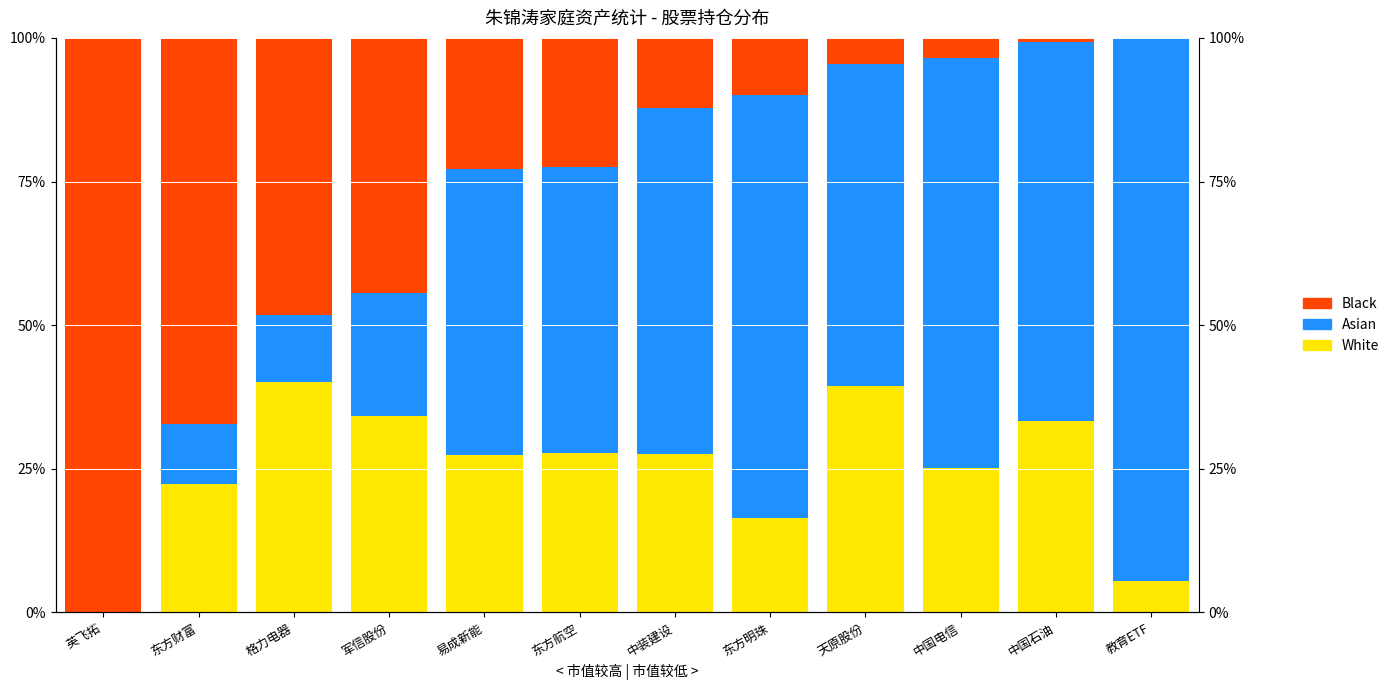

How many data points does each series have?

12